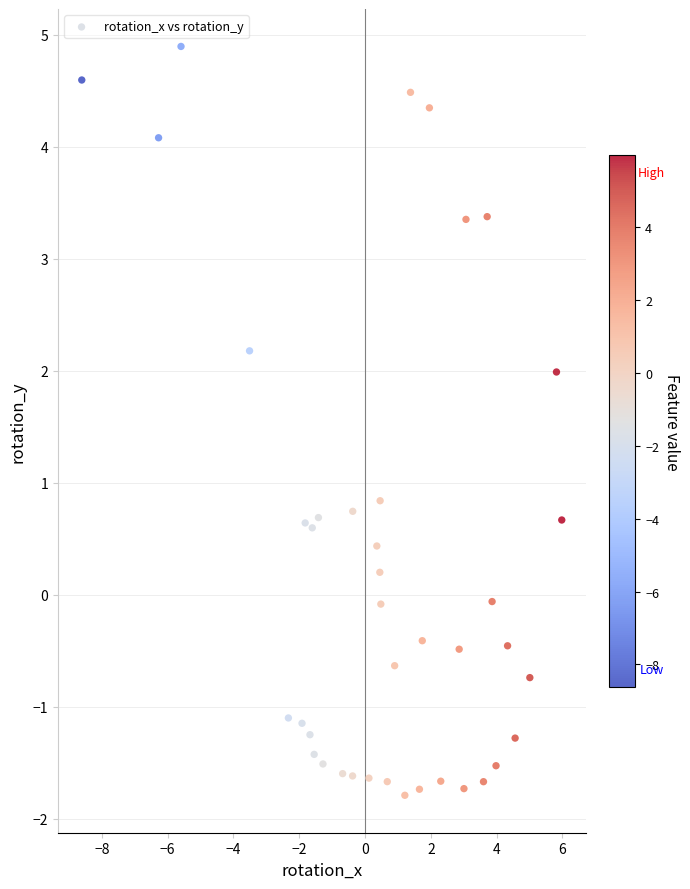

What is the range of Y values (max minus min)?

6.7